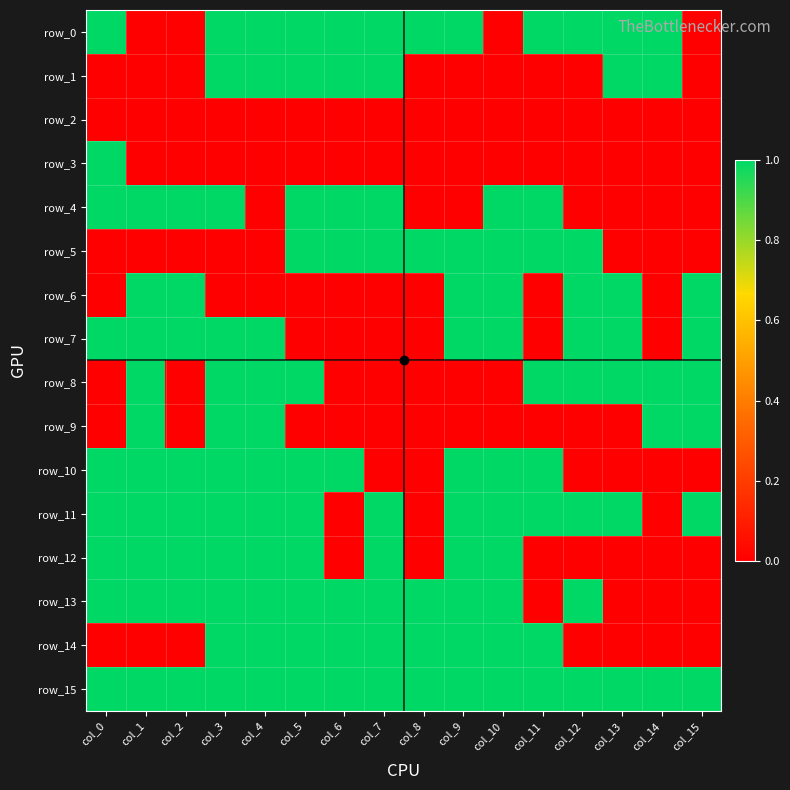

Which series has the largest range (max minus min)?

row_0